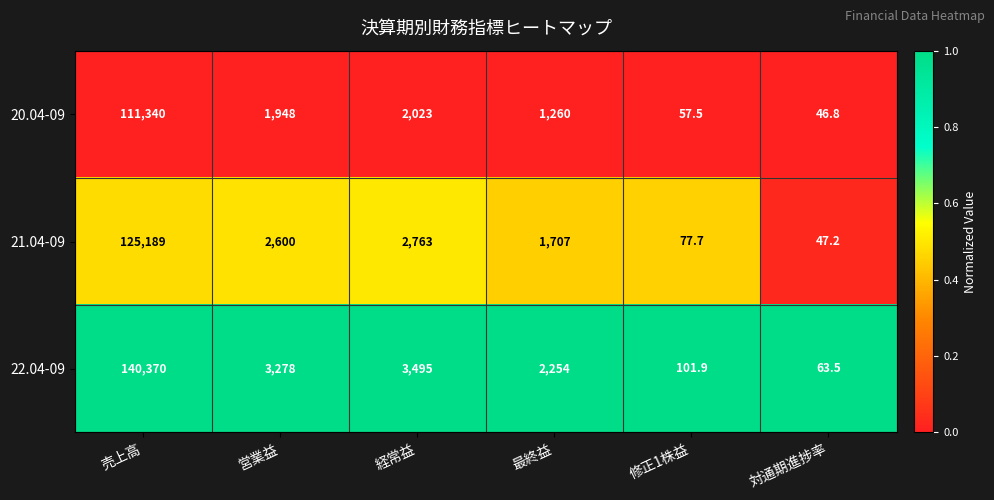

Count the number of categories in the chart.

6